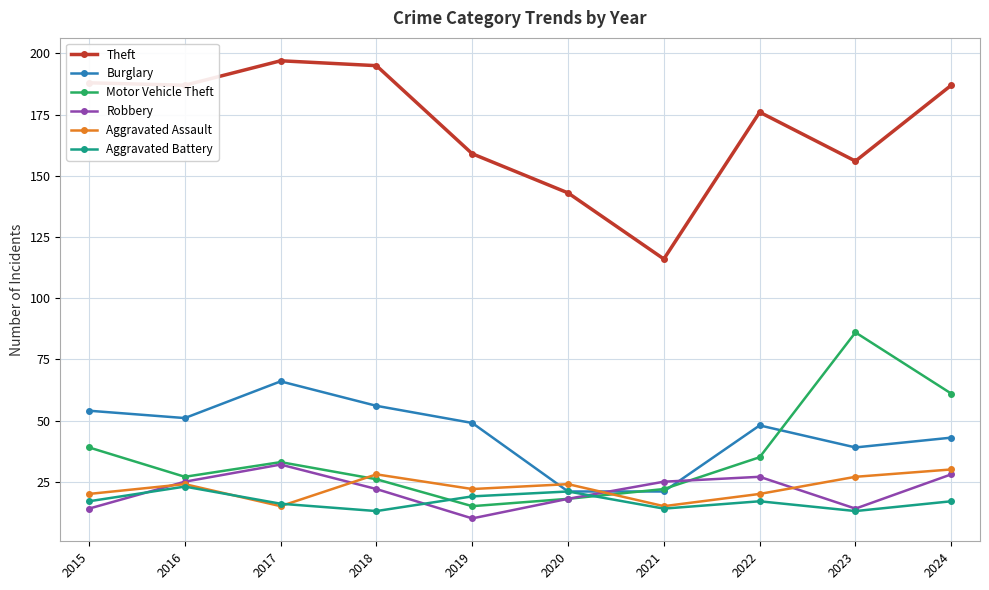

What value does the Aggravated Battery series have at 2024?

17